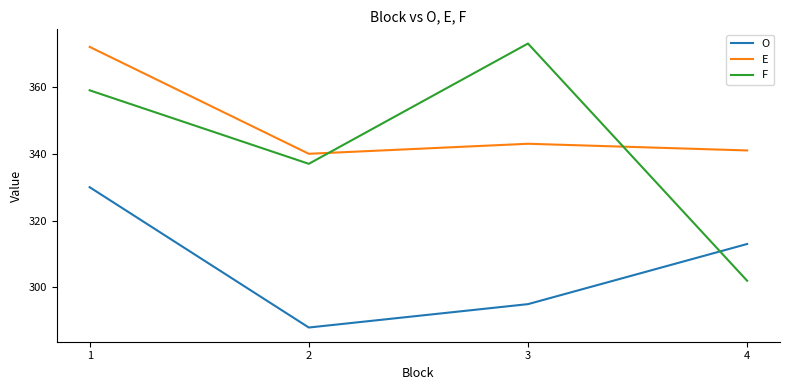

At 3, list the series in order from smallest to largest.

O, E, F